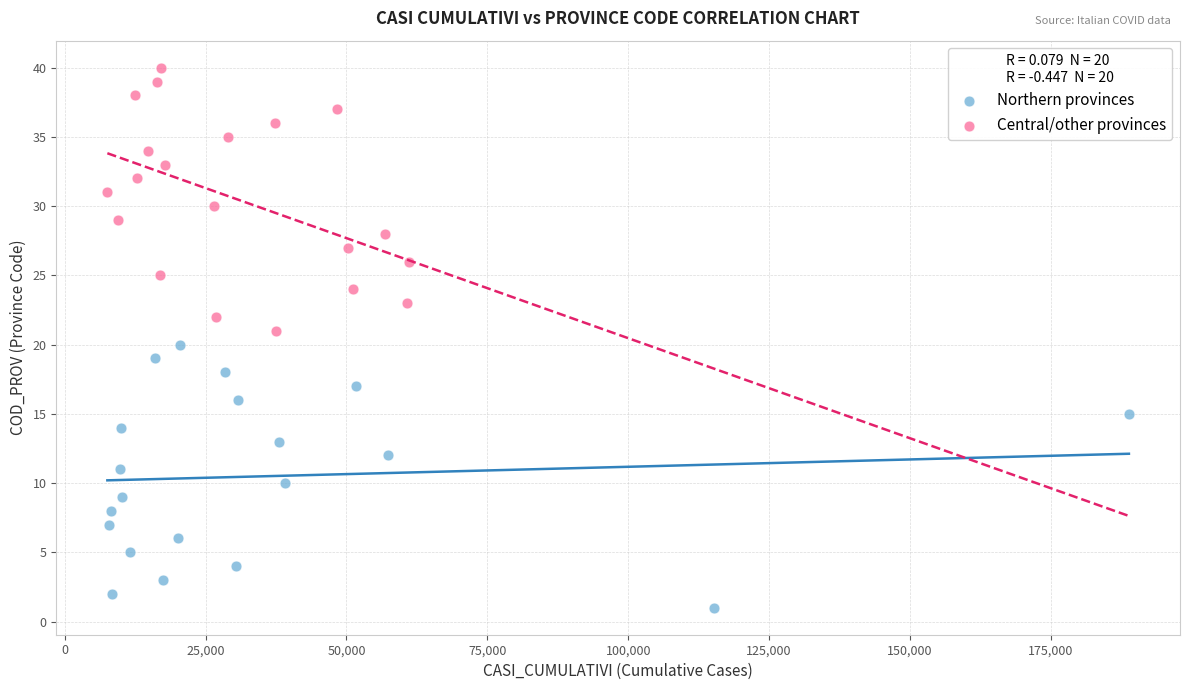

Which series reaches the maximum Y coordinate?

Central/other provinces